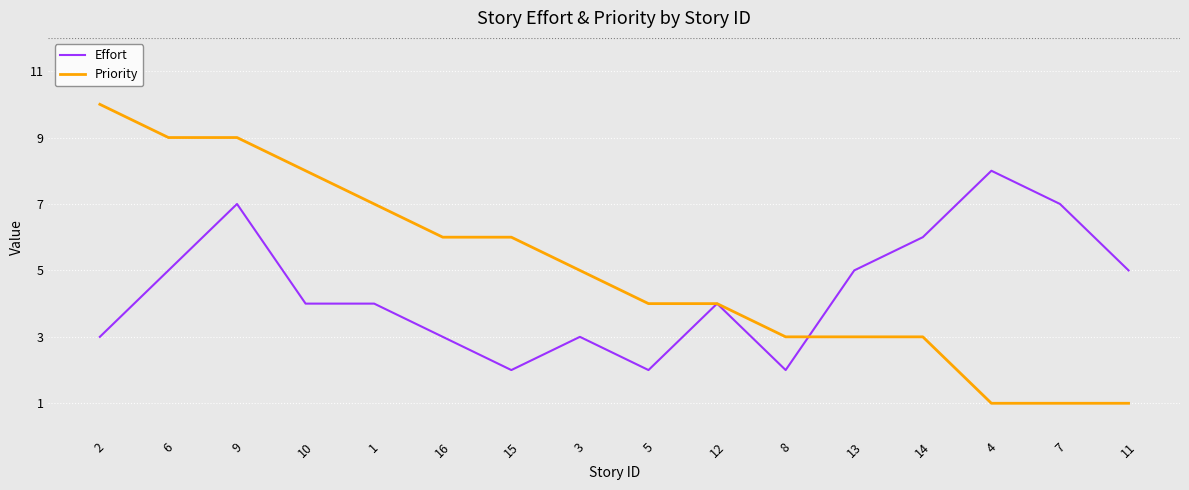

List the series in order of their overall mean, lowest first.

Effort, Priority